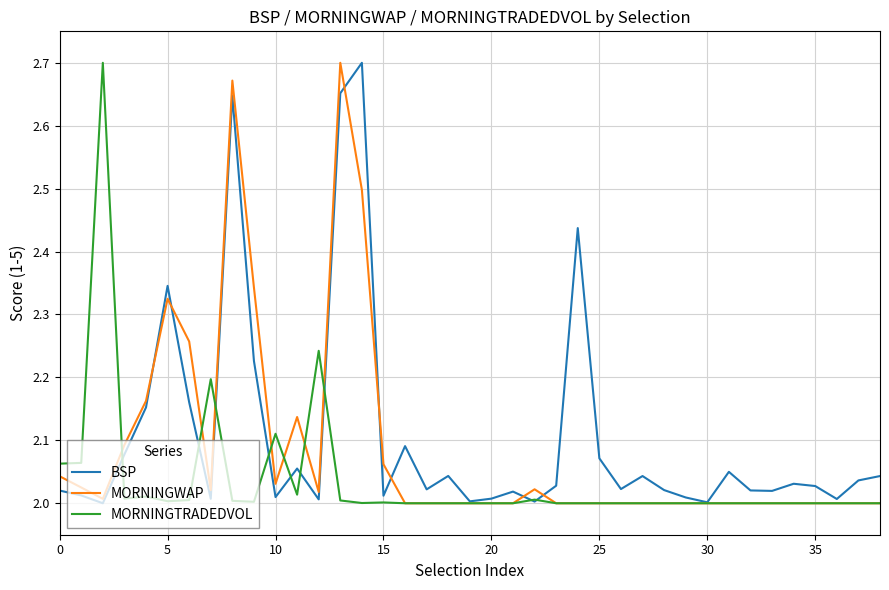

The MORNINGTRADEDVOL series shows 2.0 at 5. True or false?

True